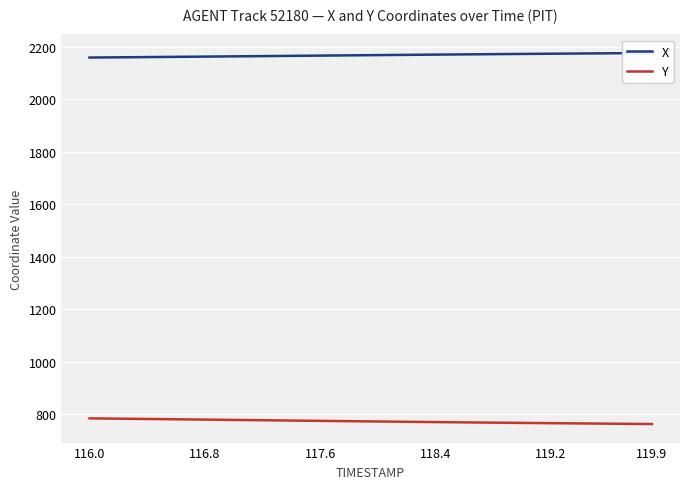

Does the chart display data point markers on the line(s)?

No